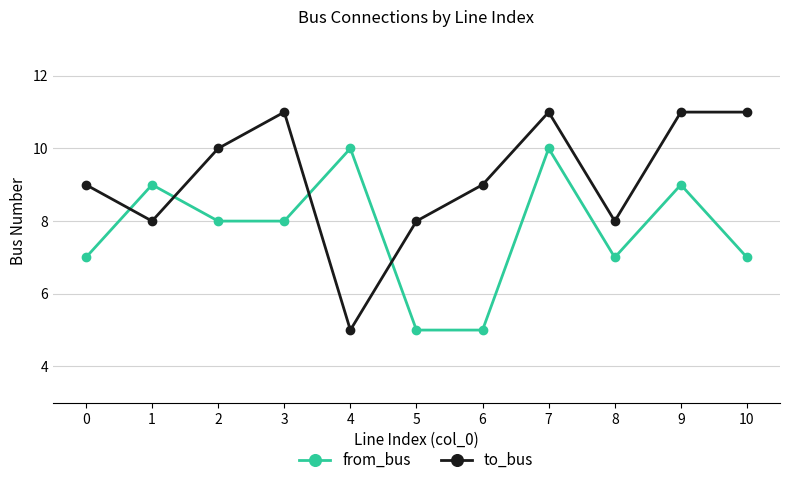

How many distinct data groups are displayed?

2